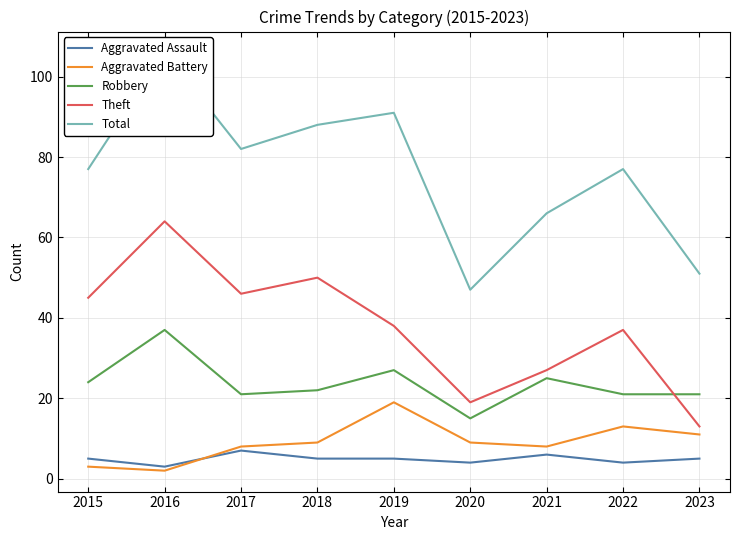

What value does the Total series have at 2023, to the nearest 5?

50